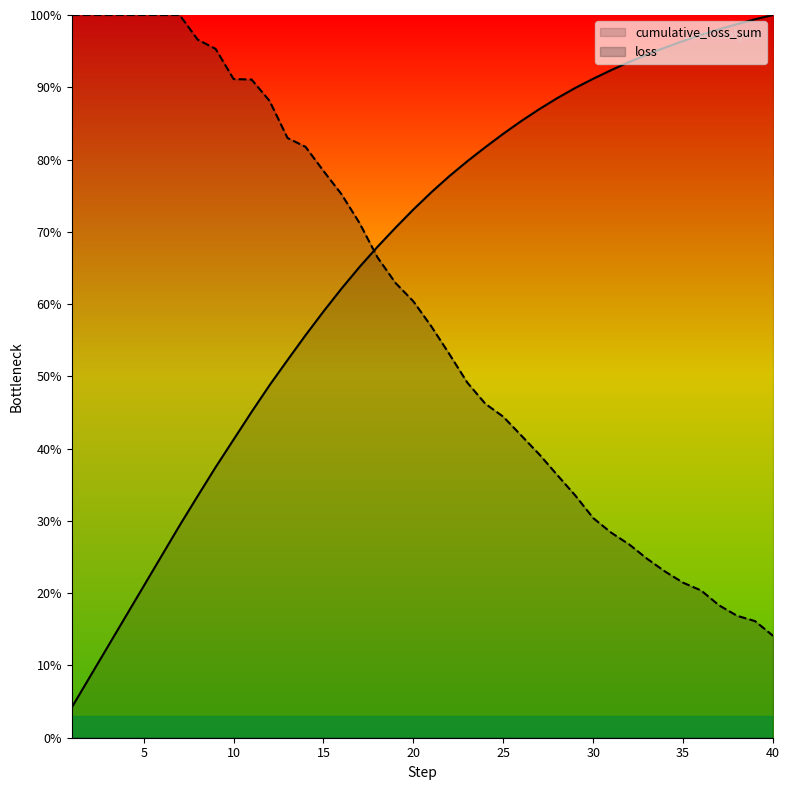

Which has a higher value, 9 or 8?

8